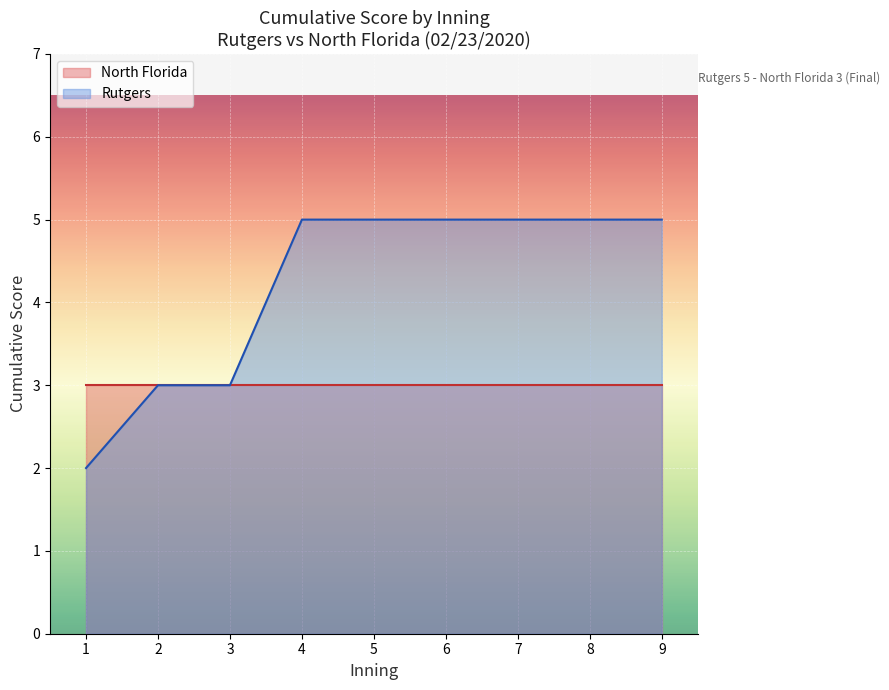

At which category is the sum across all series the highest?

7